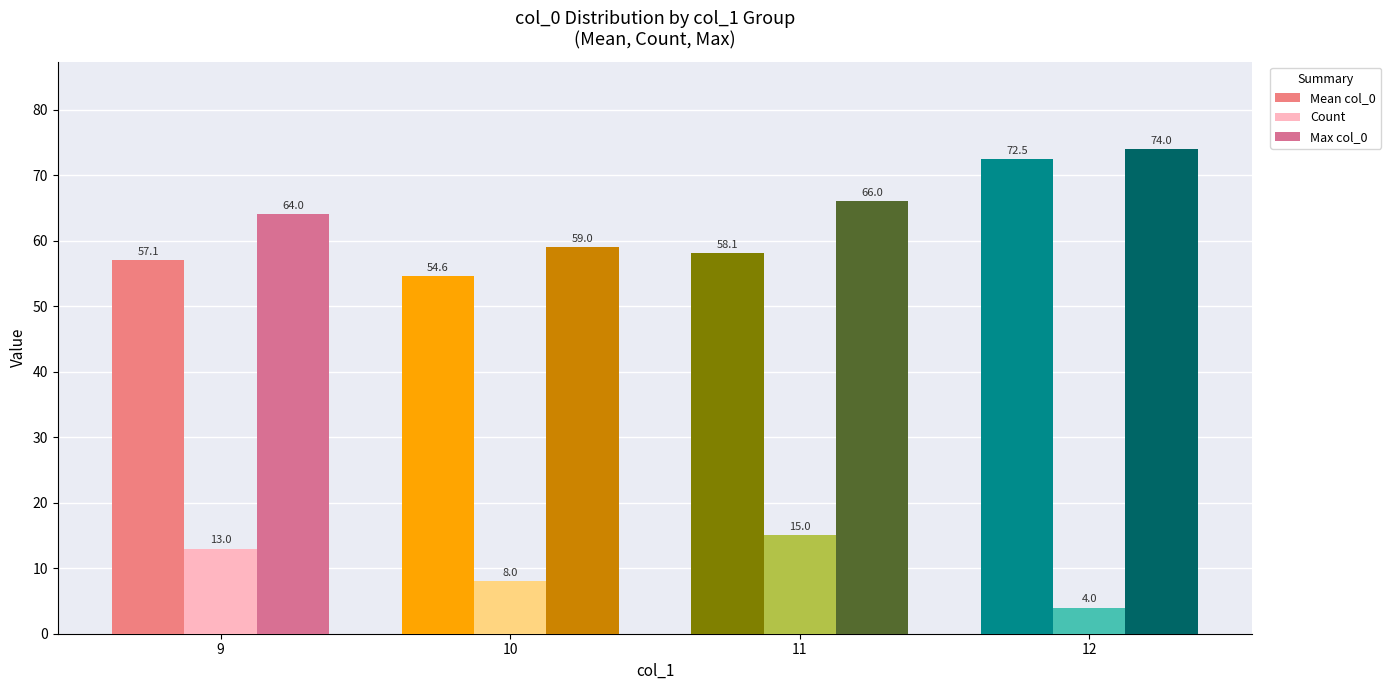

What is the minimum value shown in the chart?

4.0